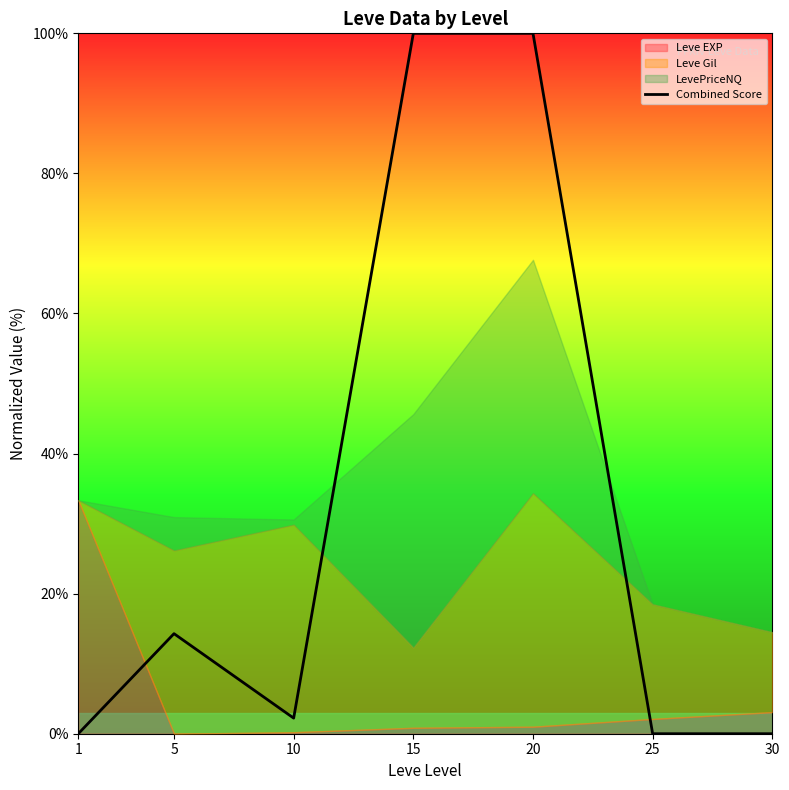

How many values are below 2?

3